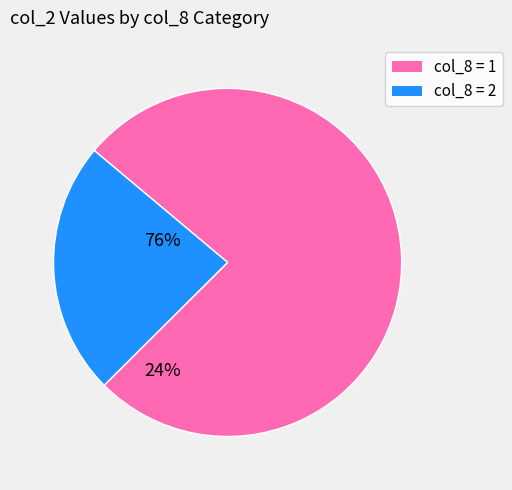

Does any single category account for the majority?

Yes